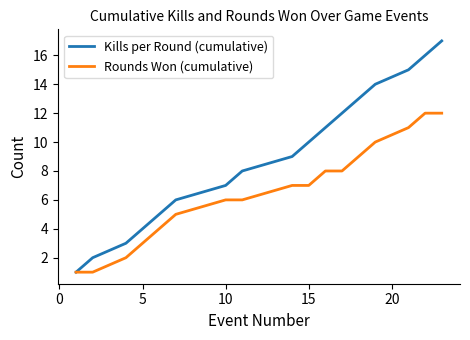

What is the maximum value shown in the chart?

17